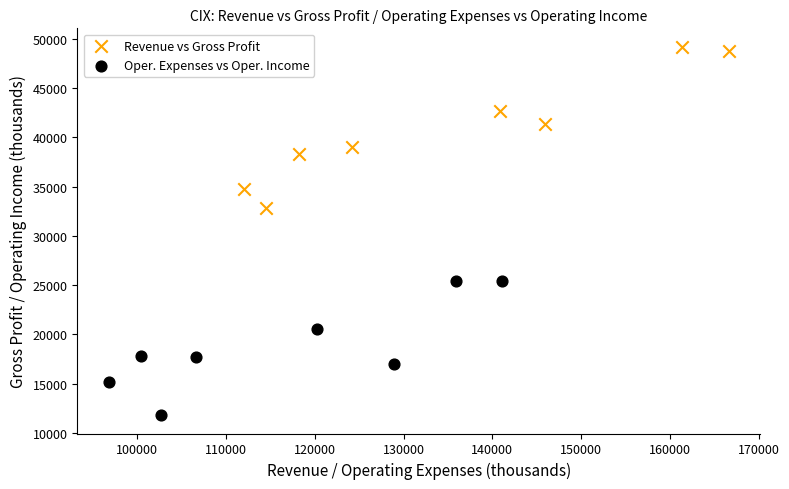

Which series reaches the maximum Y coordinate?

Revenue vs Gross Profit